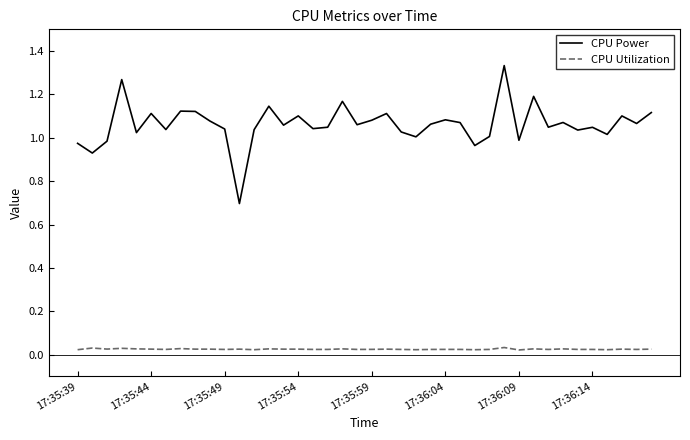

Does the chart have visible grid lines?

No